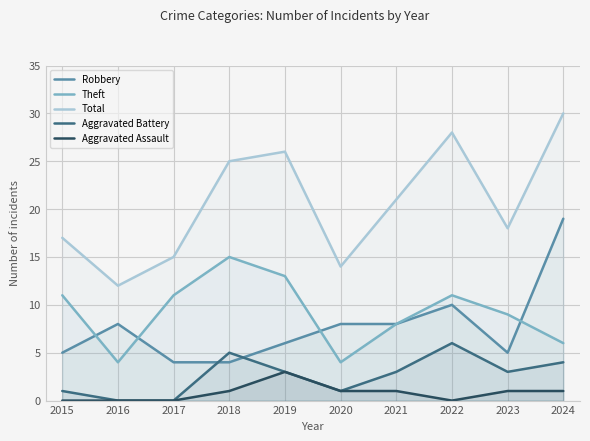

The value of Aggravated Battery at 2024 is 4. True or false?

True